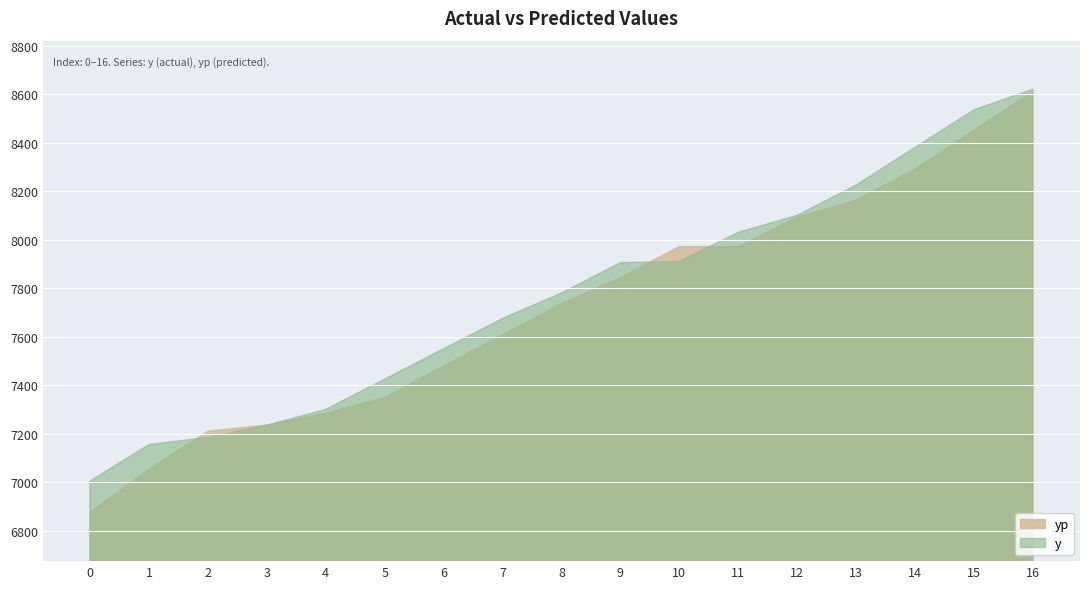

What are all the series names shown in the legend?

yp, y